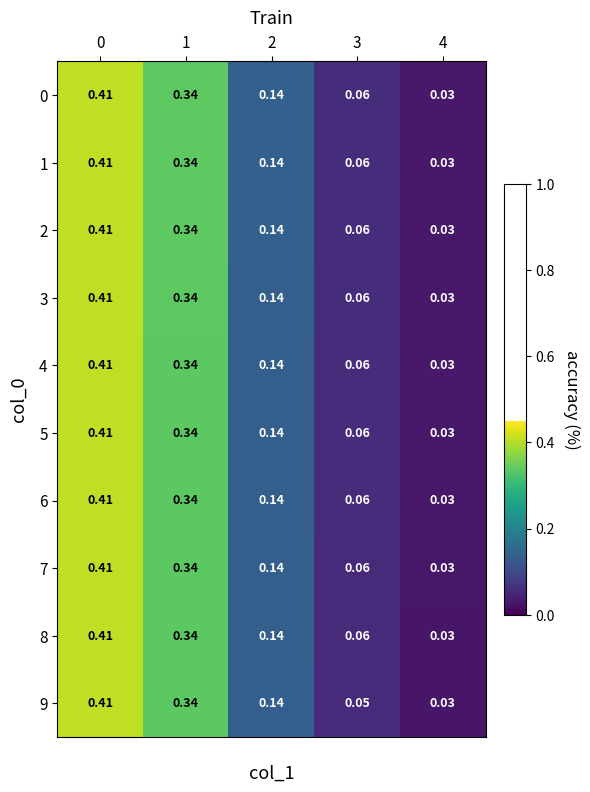

Is the value of 1 at 4 greater than the value of 5 at 2?

No